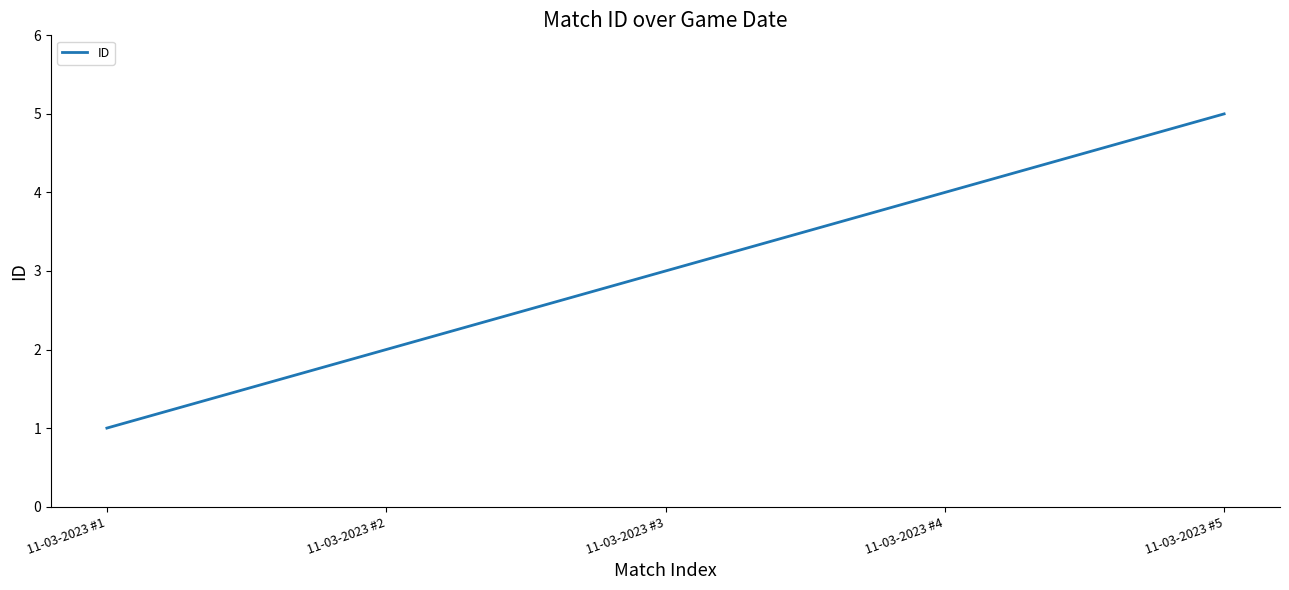

Reading left to right, what are all the values shown in this chart?

1	2	3	4	5